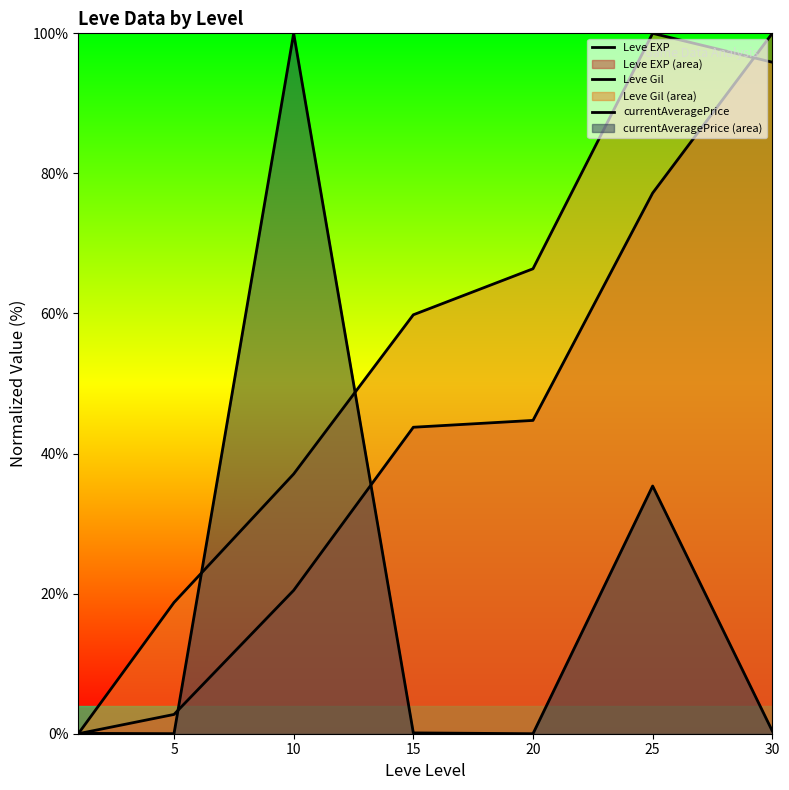

Where is the first local minimum for currentAveragePrice?

5